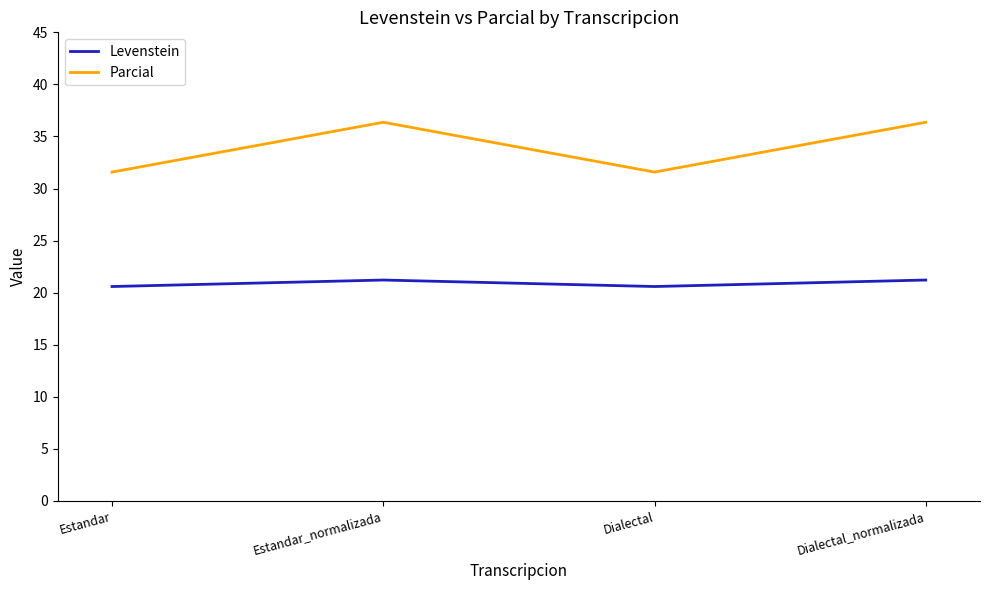

What position from the right is Dialectal_normalizada?

1